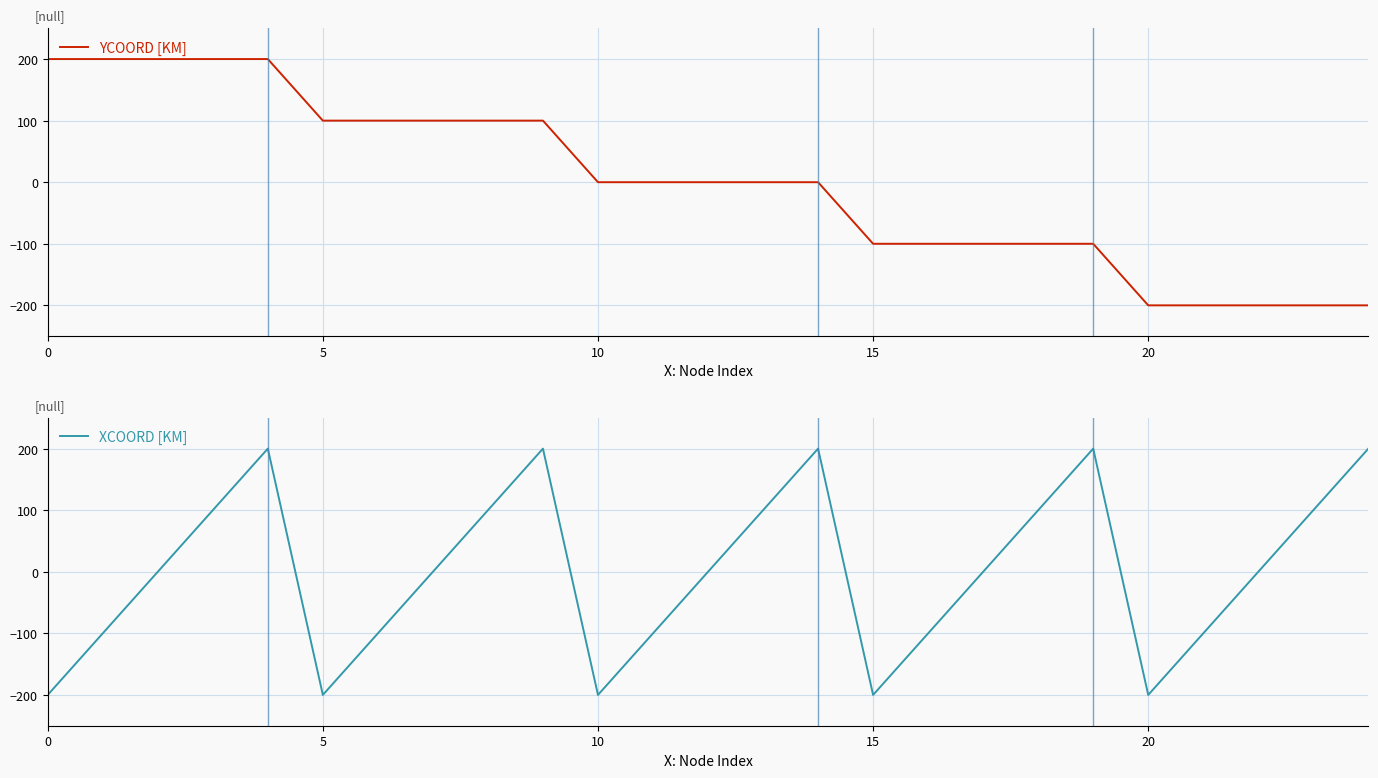

True or false: YCOORD [KM] has more than 0 interior local peaks.

False